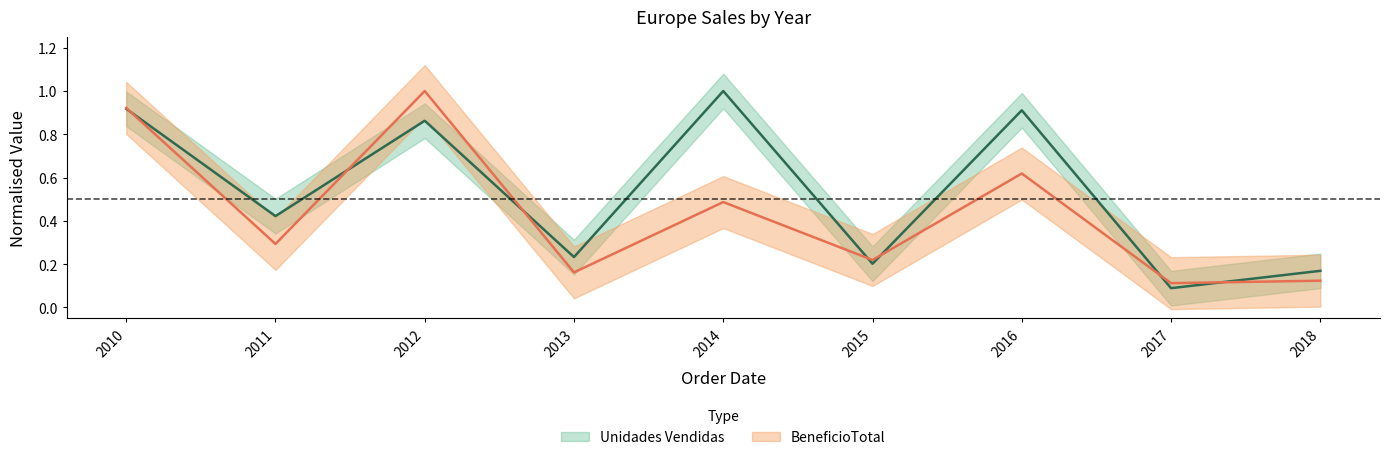

Where is the first local maximum for Unidades Vendidas?

2012